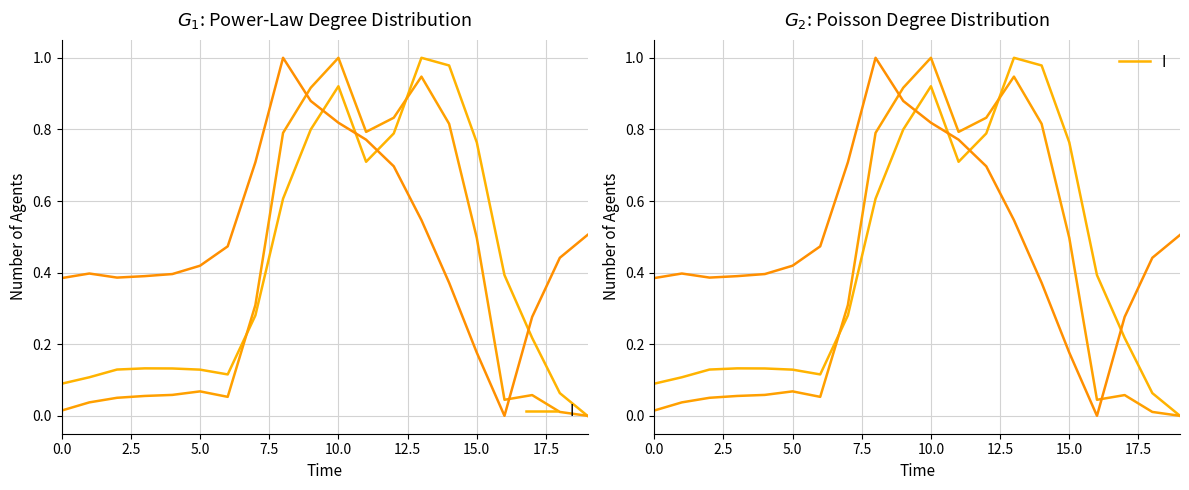

How many points are lower than both their immediate neighbors (excluding endpoints)?

2